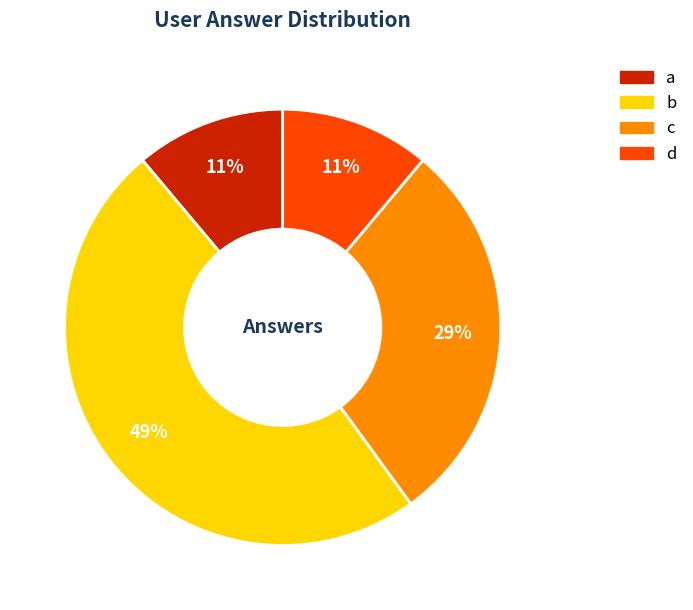

What percentage is the b slice, to the nearest percent?

49%